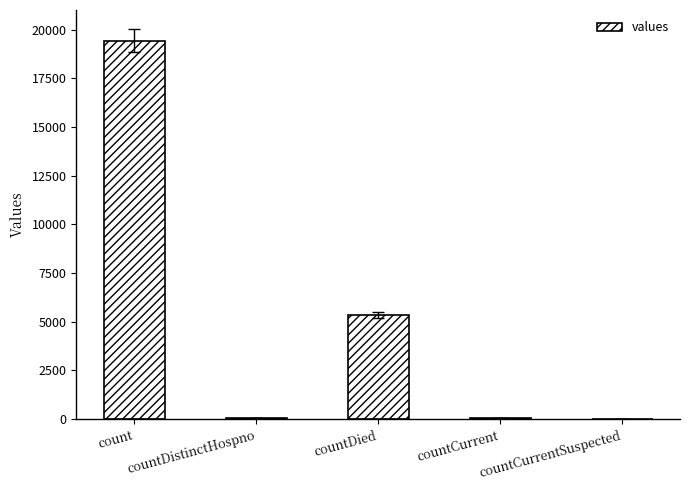

Which has a higher value, countDied or countDistinctHospno?

countDied